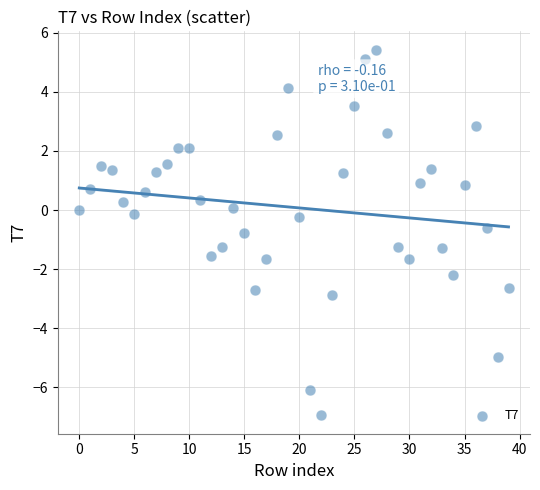

What is the range of Y values (max minus min)?

12.4